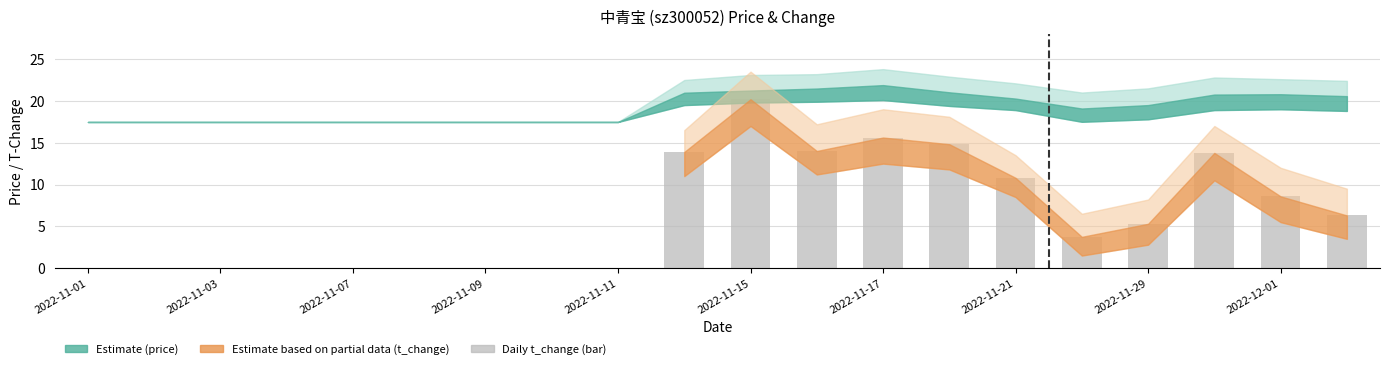

What is the maximum value shown in the chart?

20.2